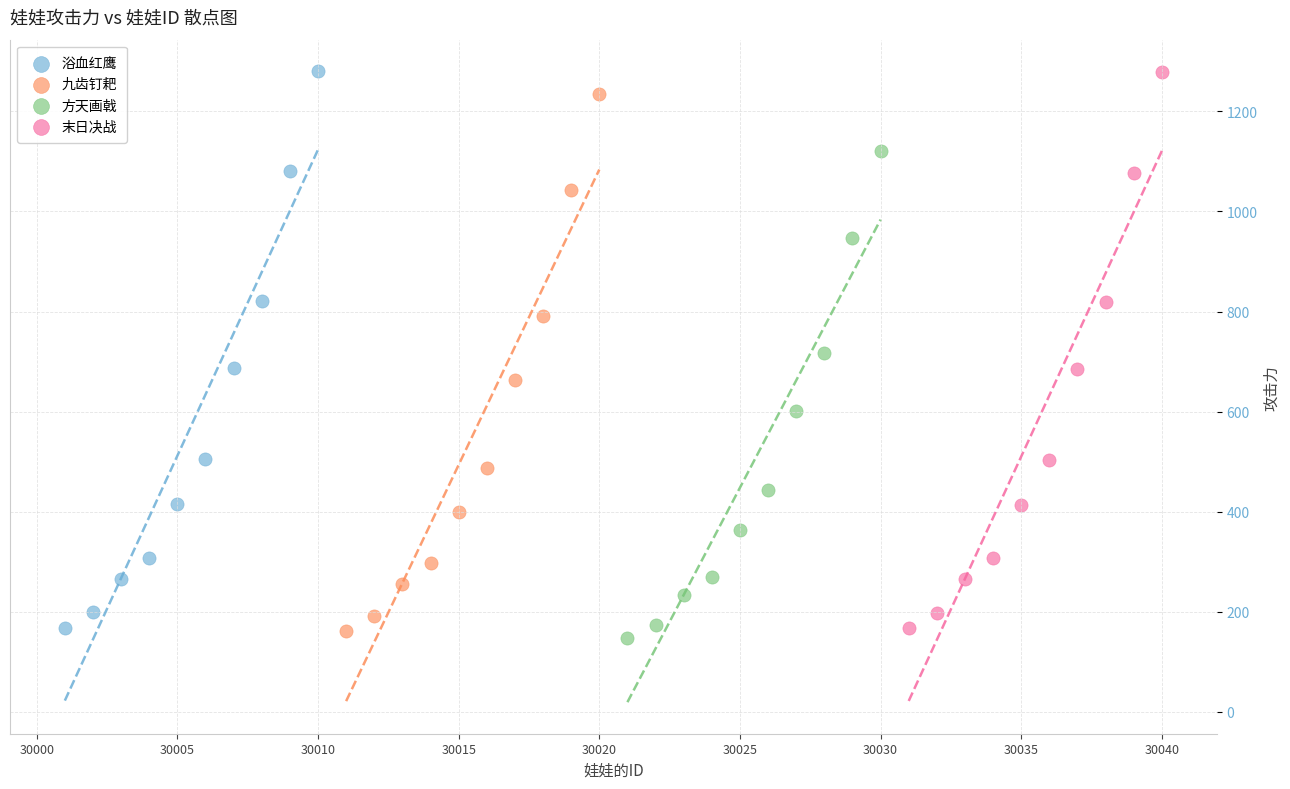

Which series contains the lowest Y value?

方天画戟